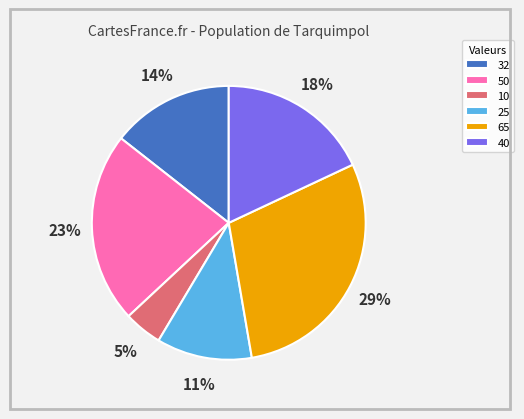

Combined, do 10 and 50 account for over 50%?

No